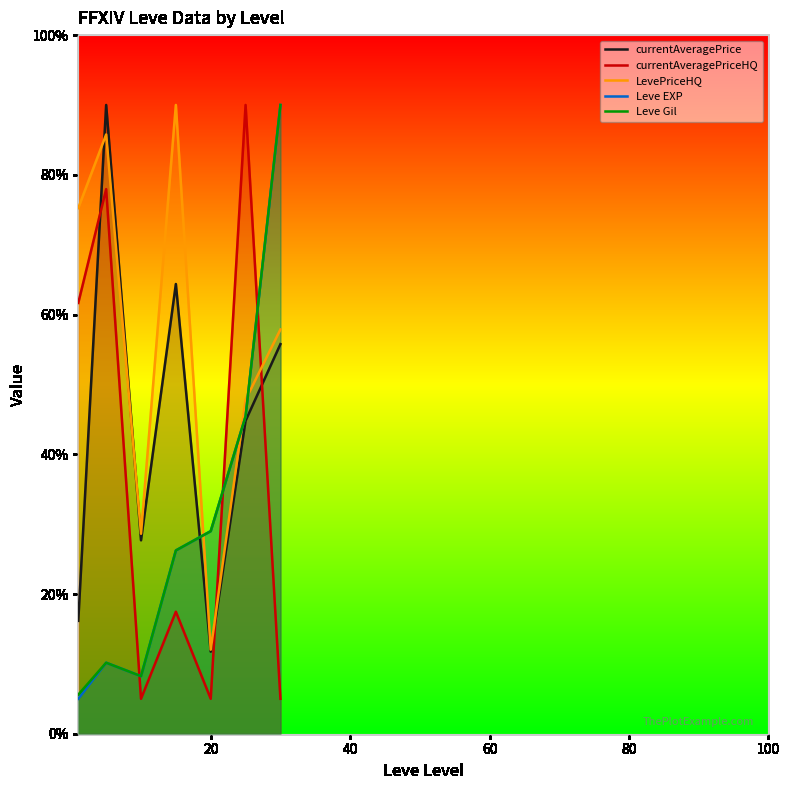

What is the minimum value for Leve EXP?

5.0